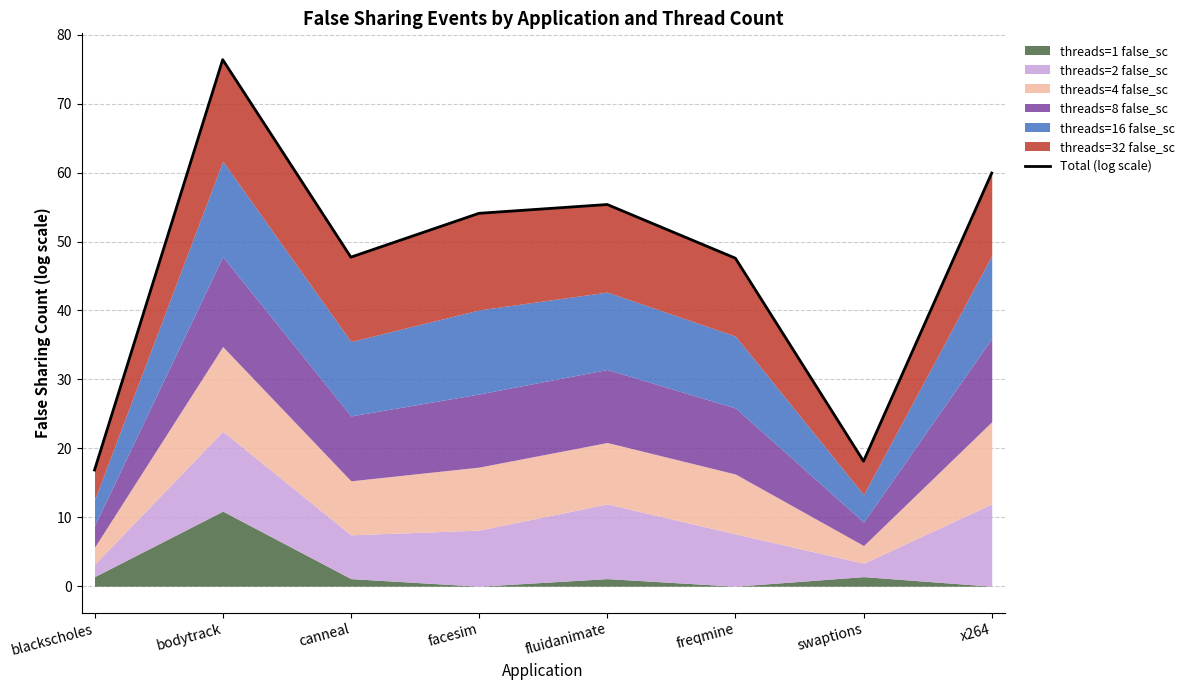

List the labels in order of value, smallest first.

blackscholes, swaptions, freqmine, canneal, facesim, fluidanimate, x264, bodytrack